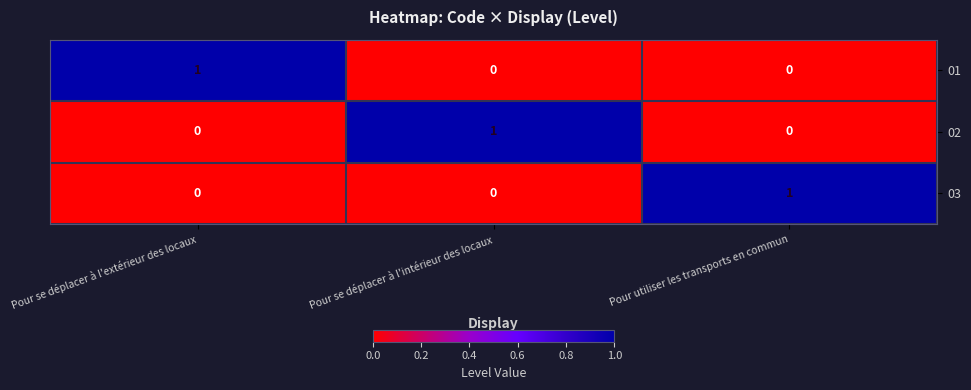

Is it true that 02 equals 0 at Pour se déplacer à l'extérieur des locaux?

True